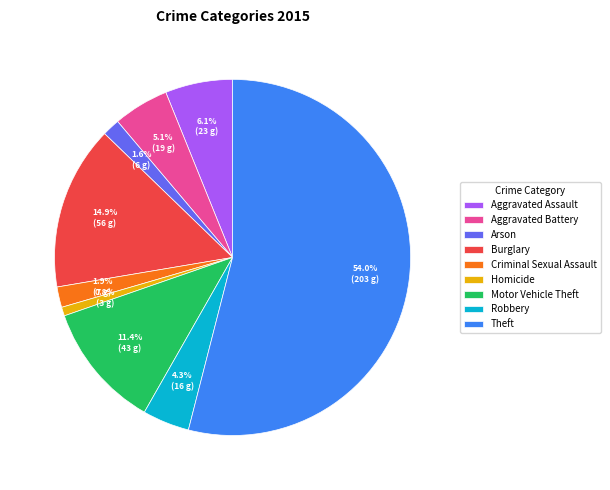

What is the ratio of the value at Aggravated Assault to the value at Motor Vehicle Theft?

0.5